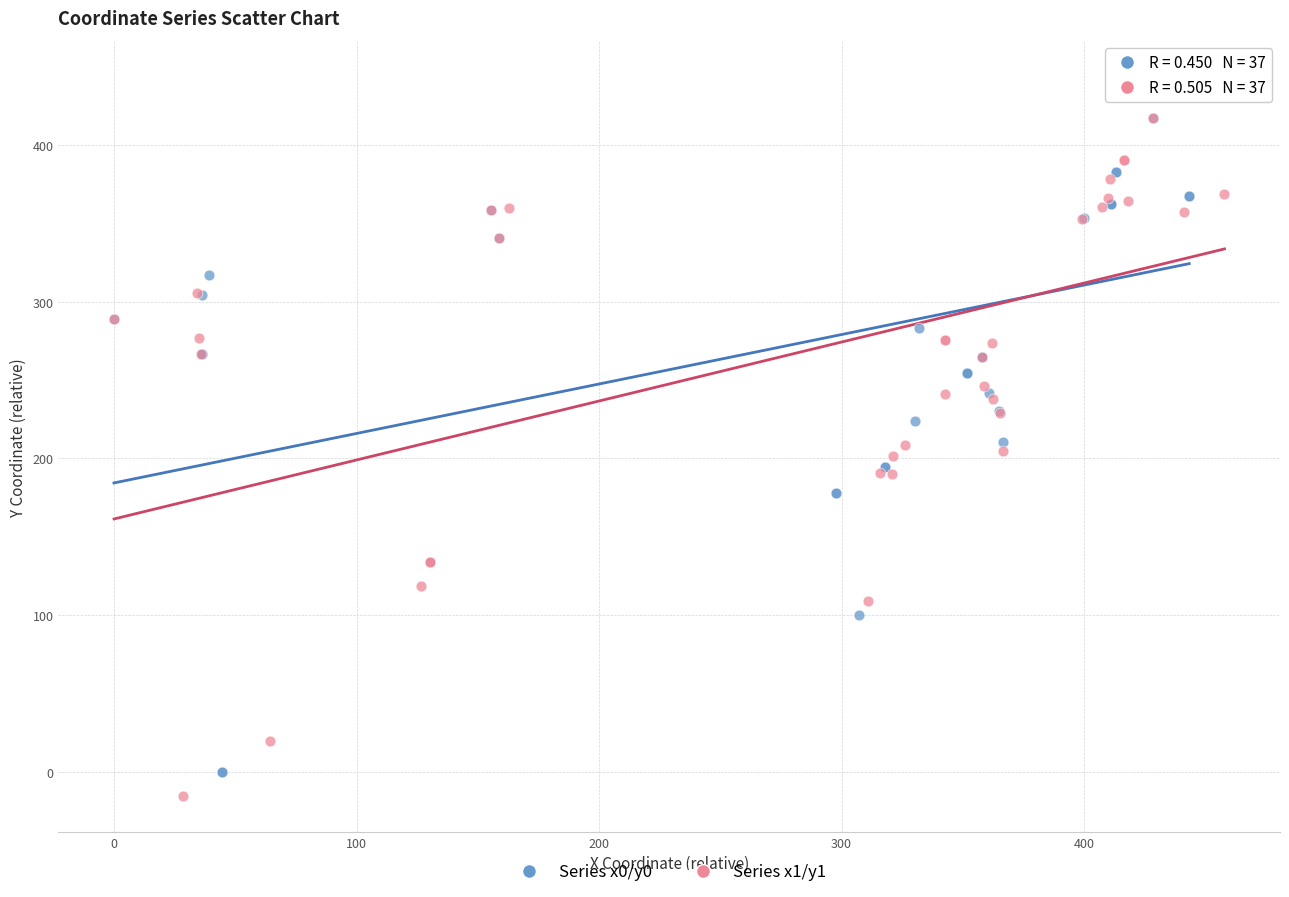

Which series has the widest spread of Y values?

Series x1/y1